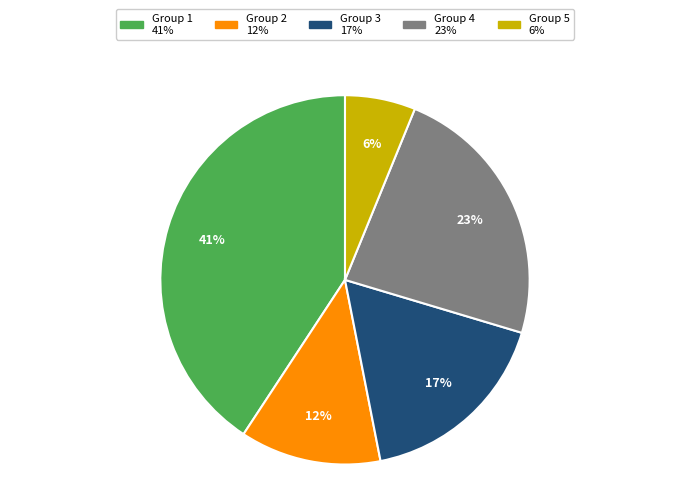

Is there a majority slice in this chart?

No